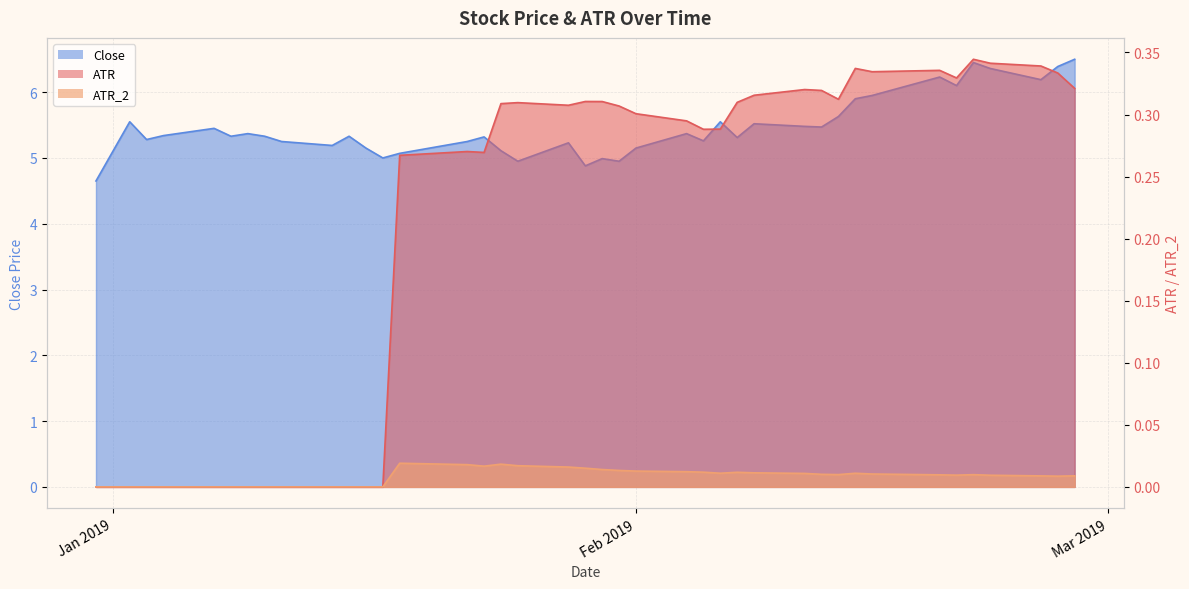

What is the average value of the ATR series?

0.2